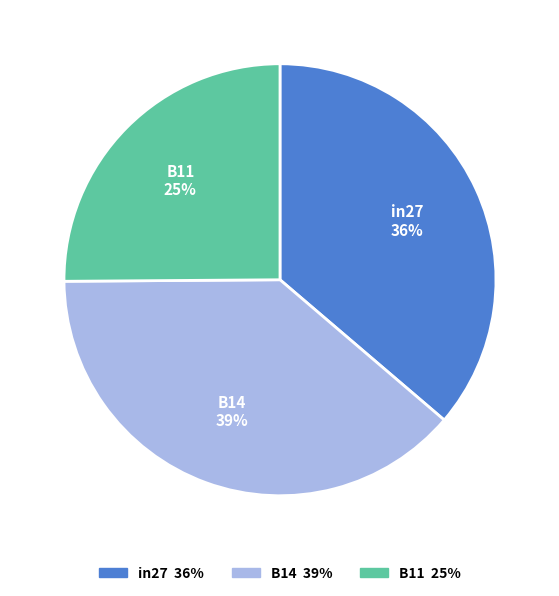

What is the smallest slice in the pie chart?

B11